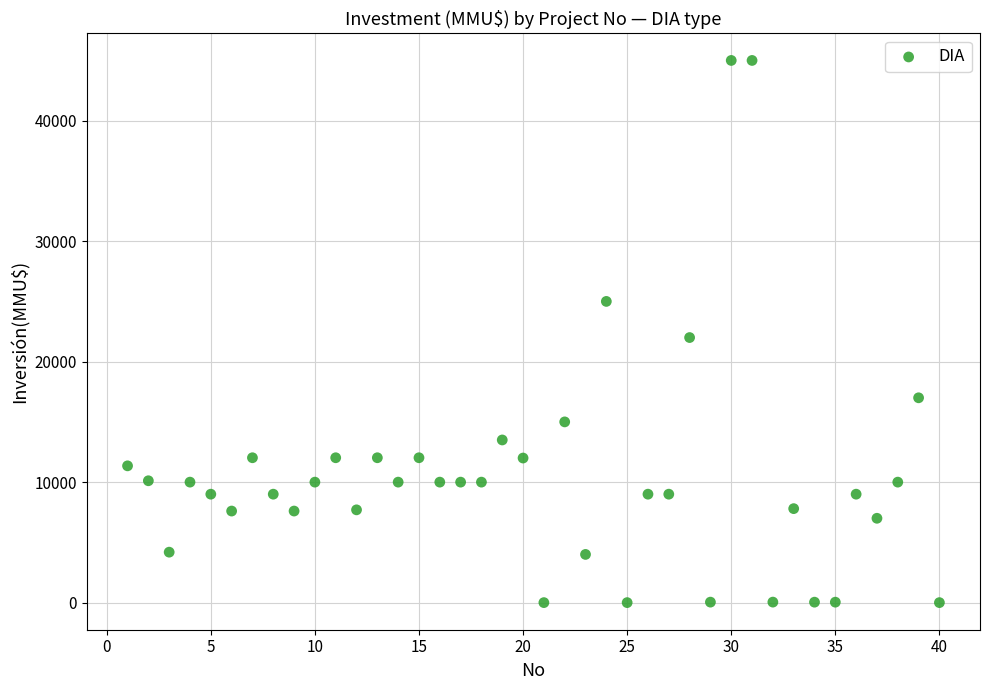

What Y value in the scatter plot is closest to 22500?

22000